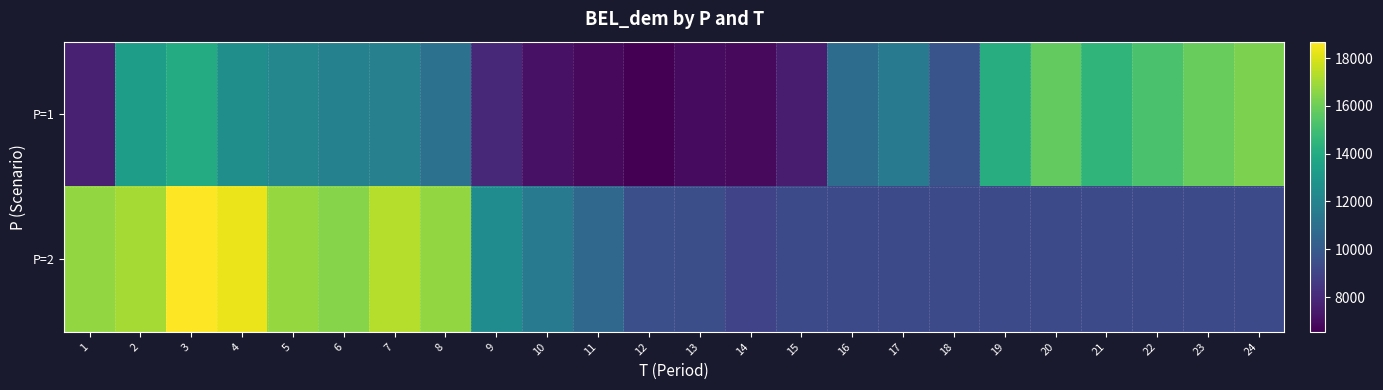

Count the number of data series in this chart.

2